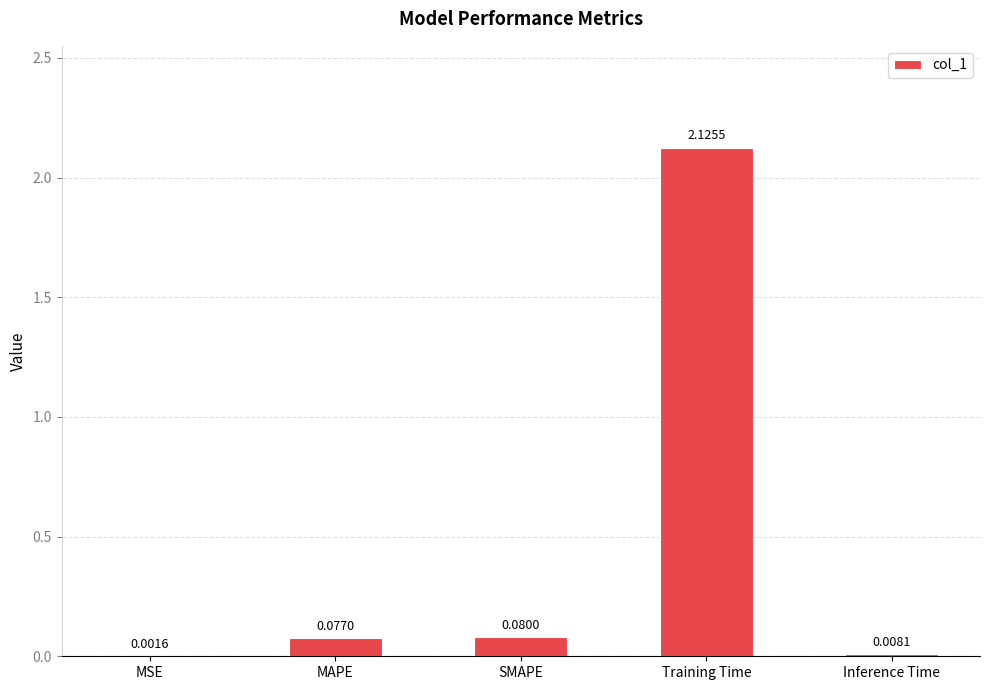

What is the sum of all values?

2.3